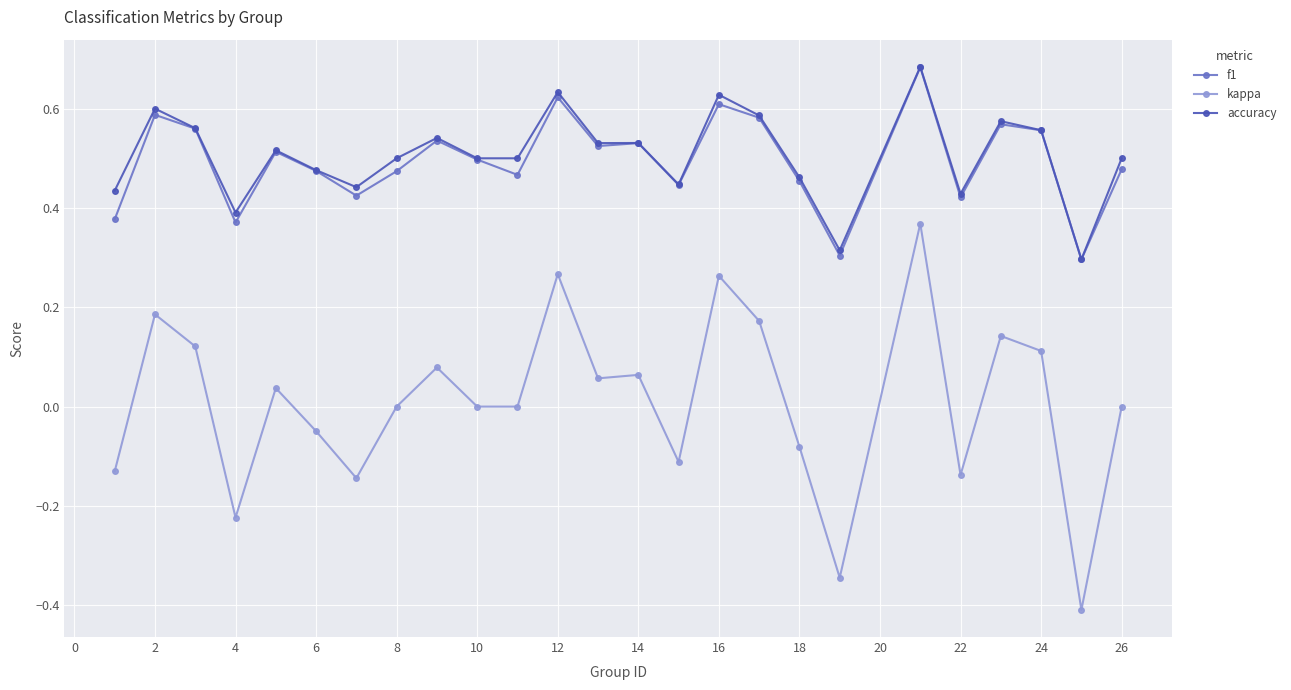

True or false: accuracy and kappa cross at least once.

False